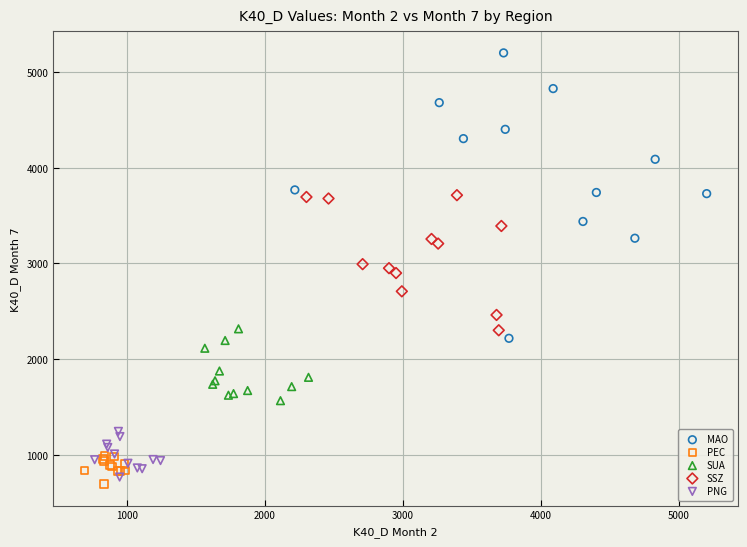

Which series reaches the maximum Y coordinate?

MAO